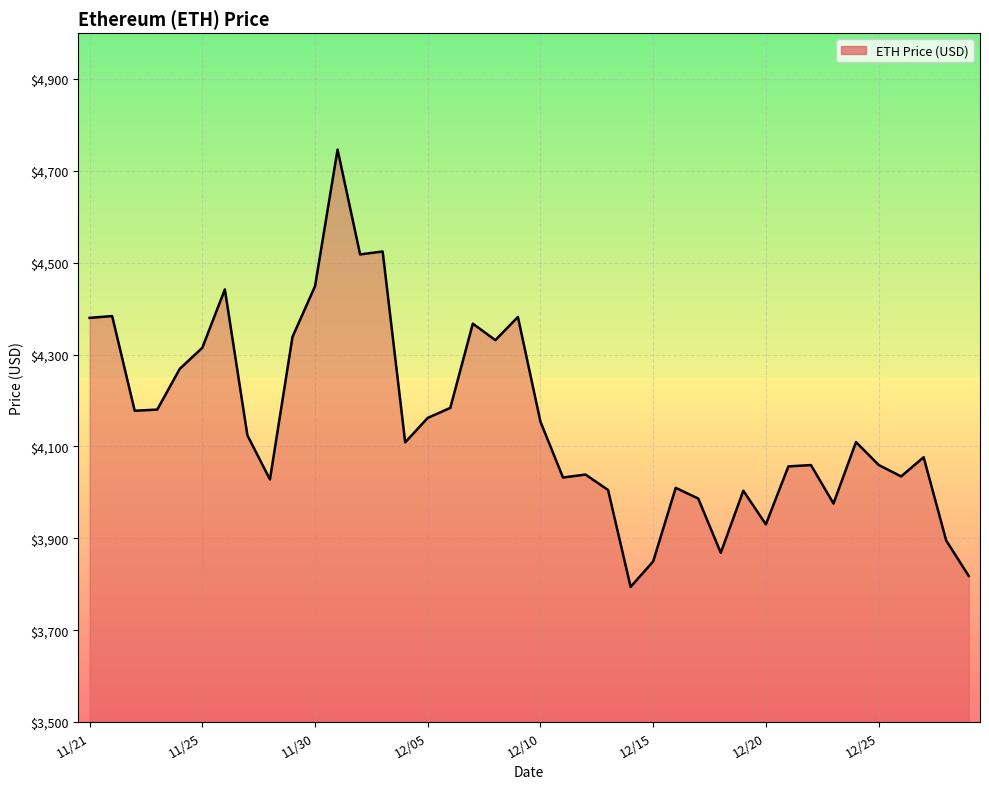

What is the minimum value shown in the chart?

3794.3